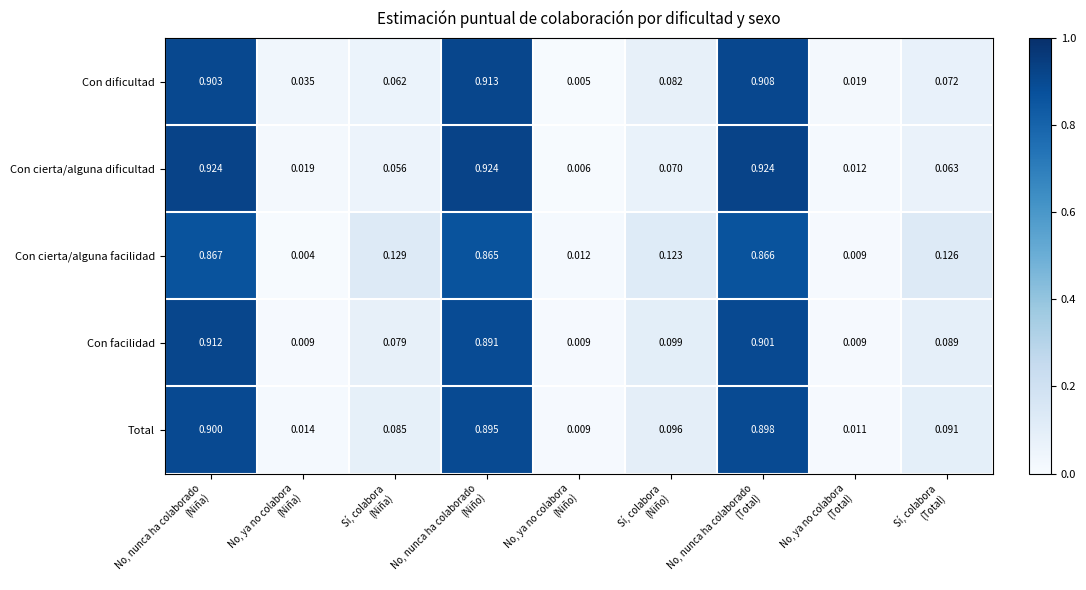

Which series has the widest spread of values?

Con cierta/alguna dificultad